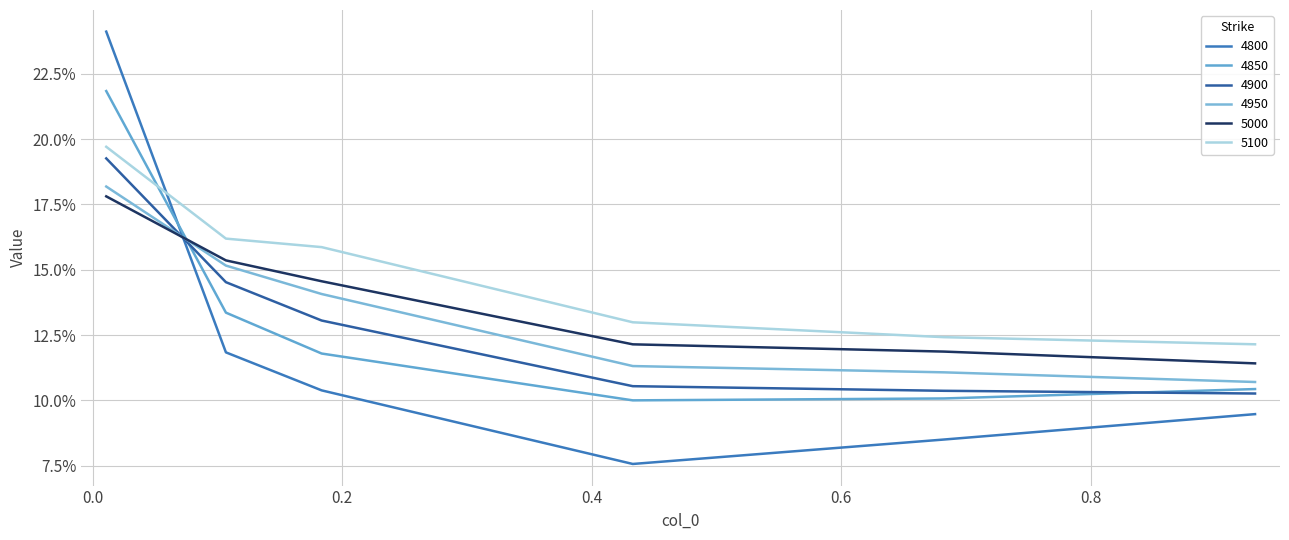

Which series has the largest total across all categories?

5100